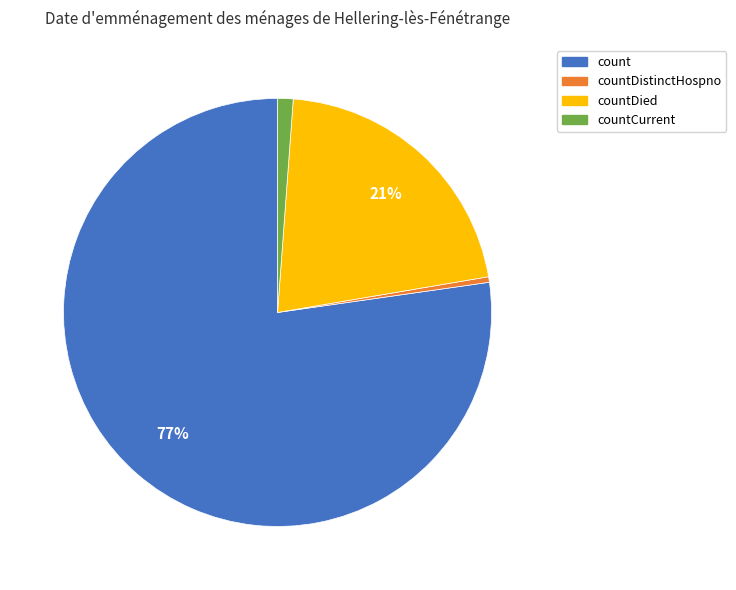

To the nearest percent, what is the average slice percentage?

25%